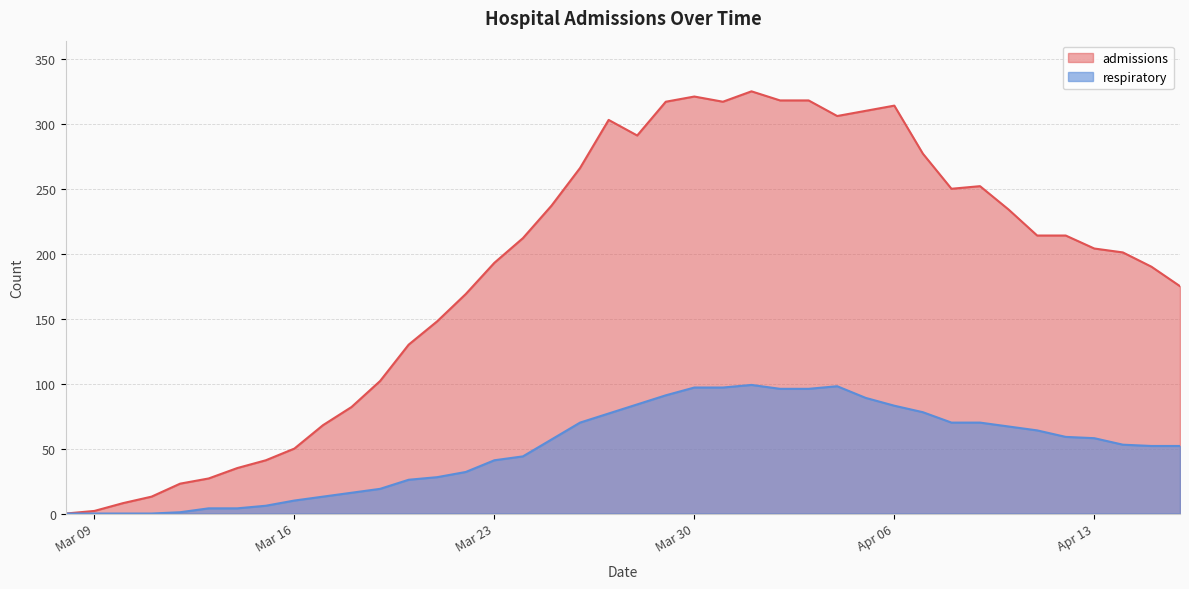

At which label does respiratory reach its peak?

2020-04-01